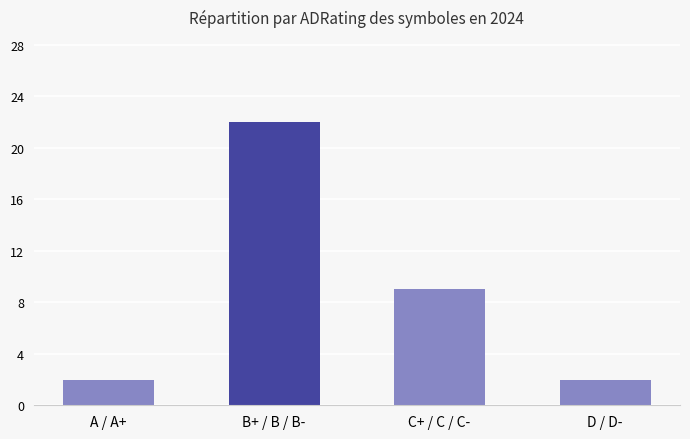

What is the value of the 3rd bar from the left?

9